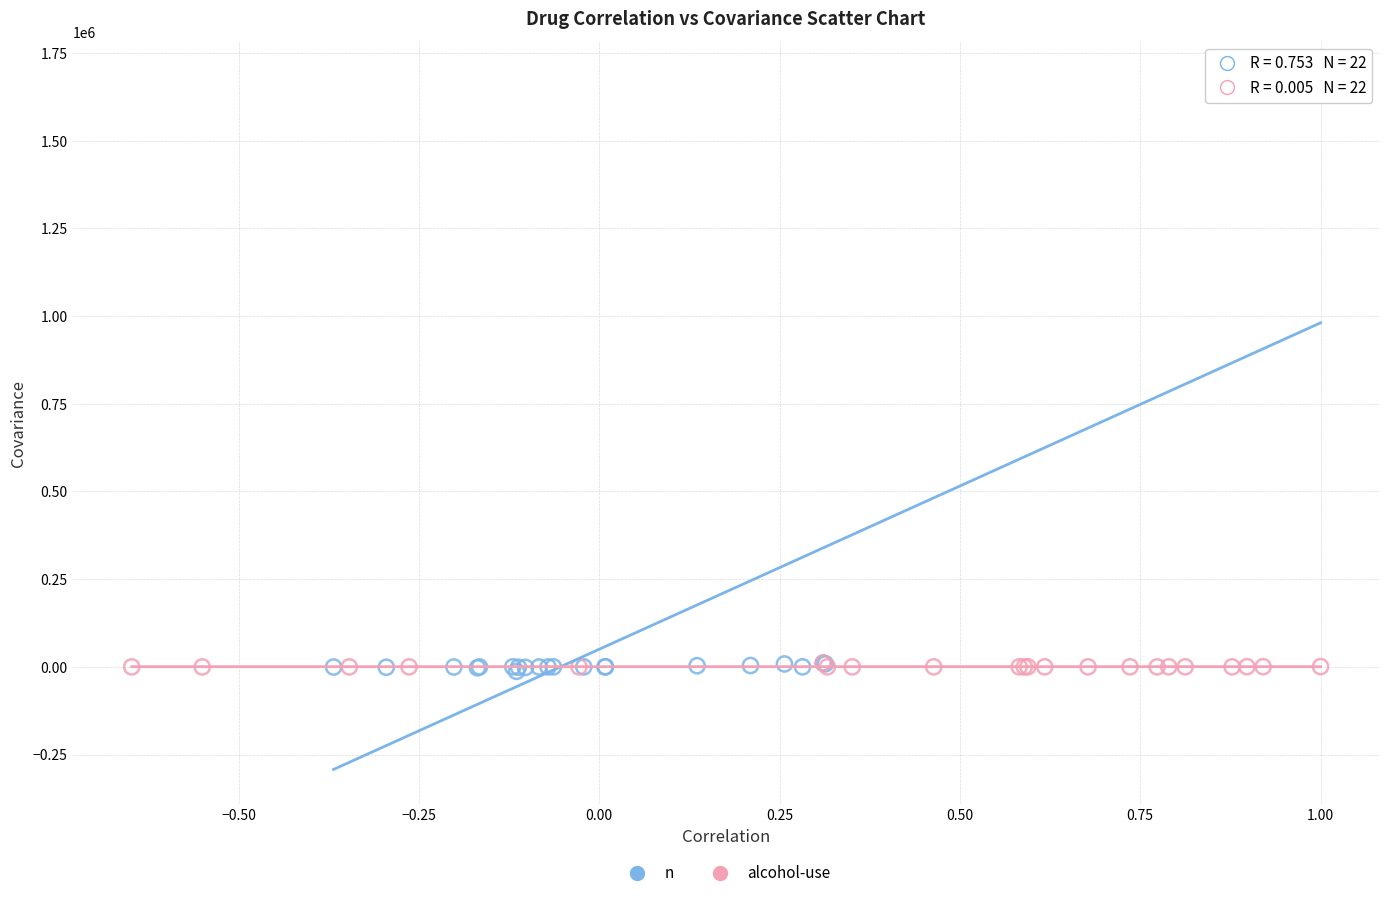

Which series reaches the maximum Y coordinate?

n